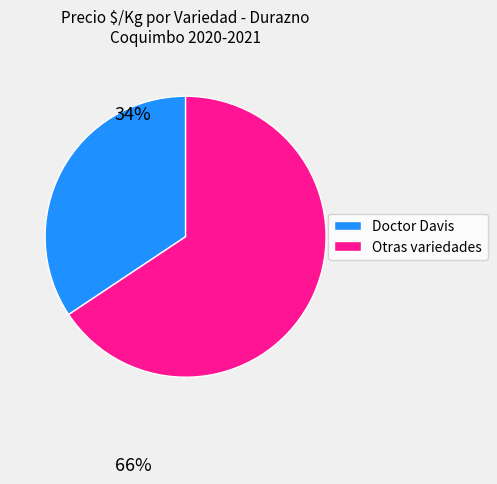

Between Doctor Davis and Otras variedades, which is larger?

Otras variedades